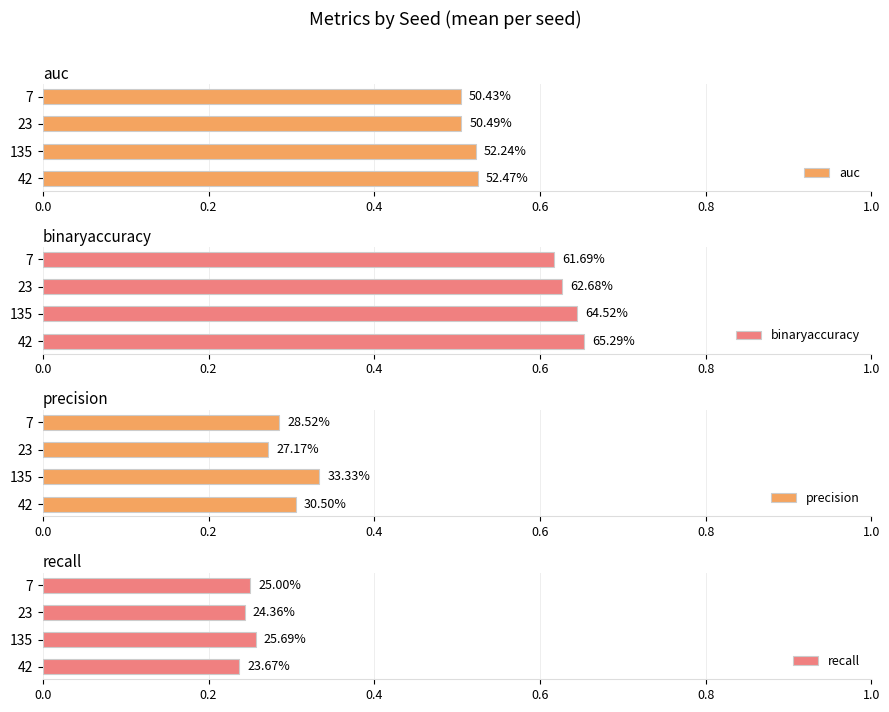

What are all the series names shown in the legend?

auc, binaryaccuracy, precision, recall